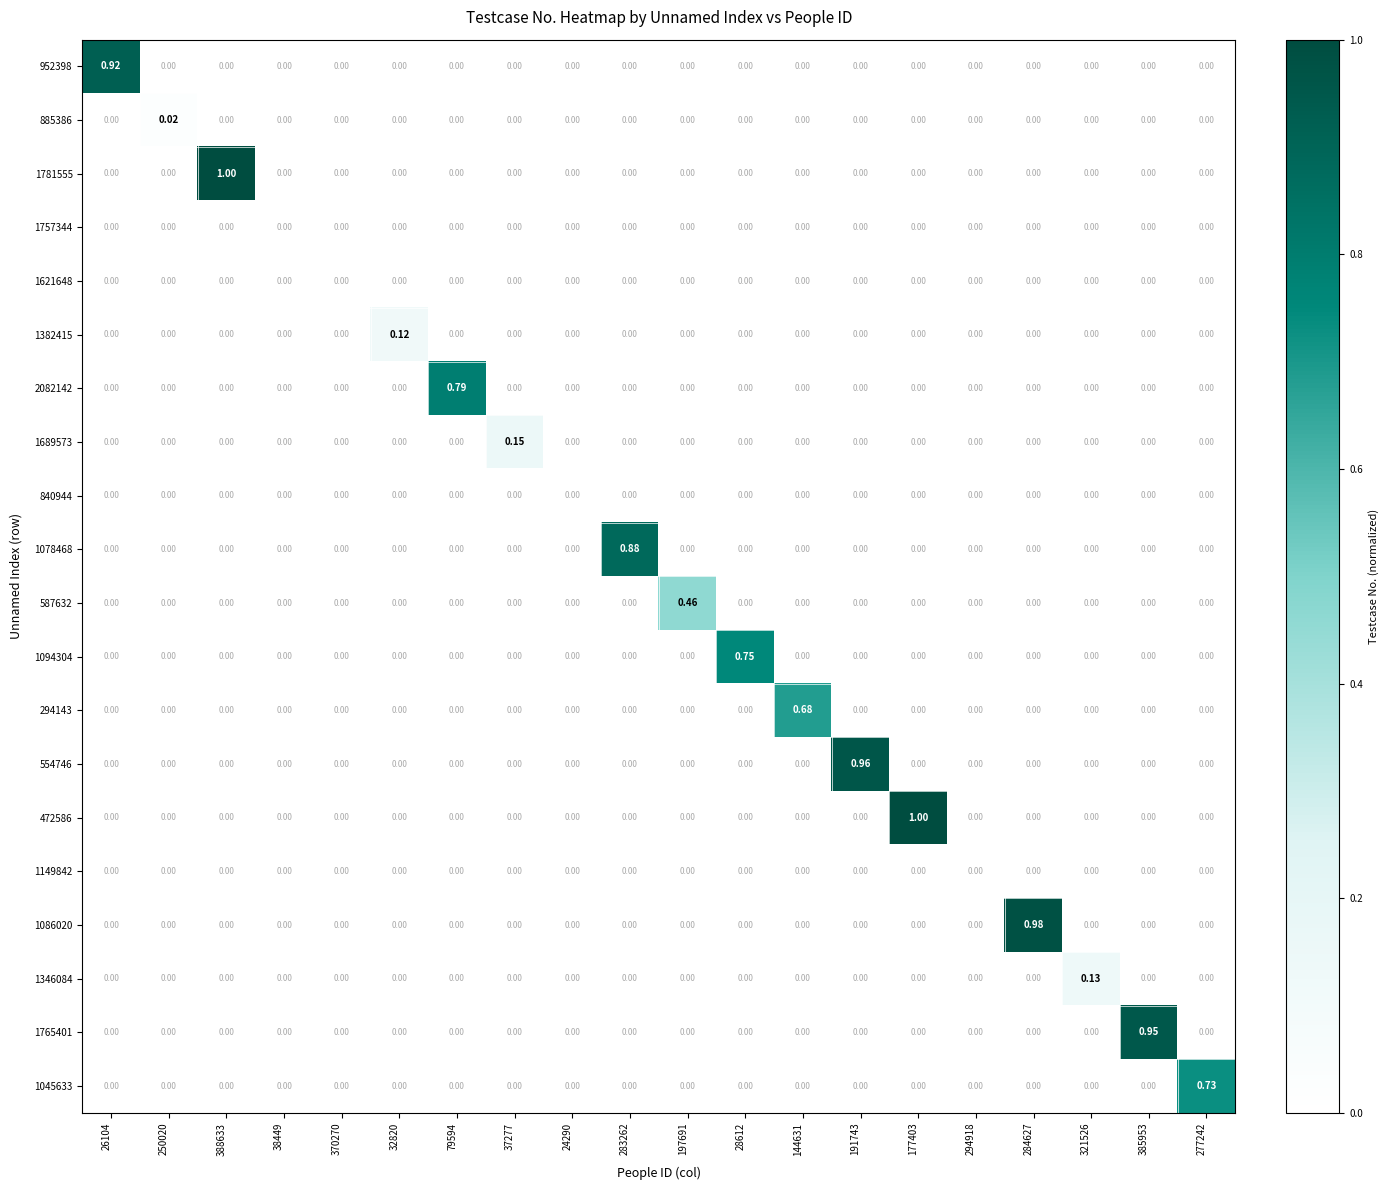

Is the value of 952398 at 79594 greater than the value of 1086020 at 284627?

No